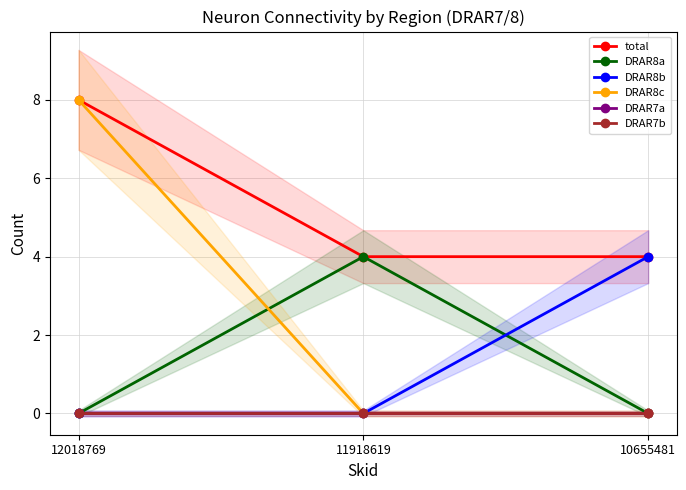

Count the number of categories in the chart.

3